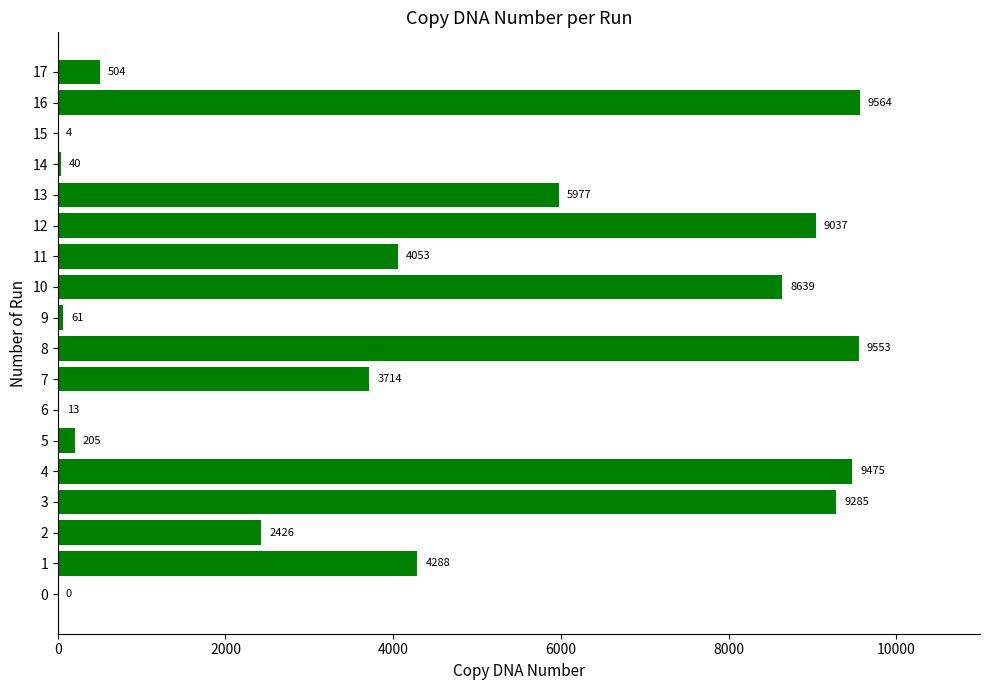

Reading bottom to top, transcribe all the data shown in this chart.

0=0	1=4288	2=2426	3=9285	4=9475	5=205	6=13	7=3714	8=9553	9=61	10=8639	11=4053	12=9037	13=5977	14=40	15=4	16=9564	17=504